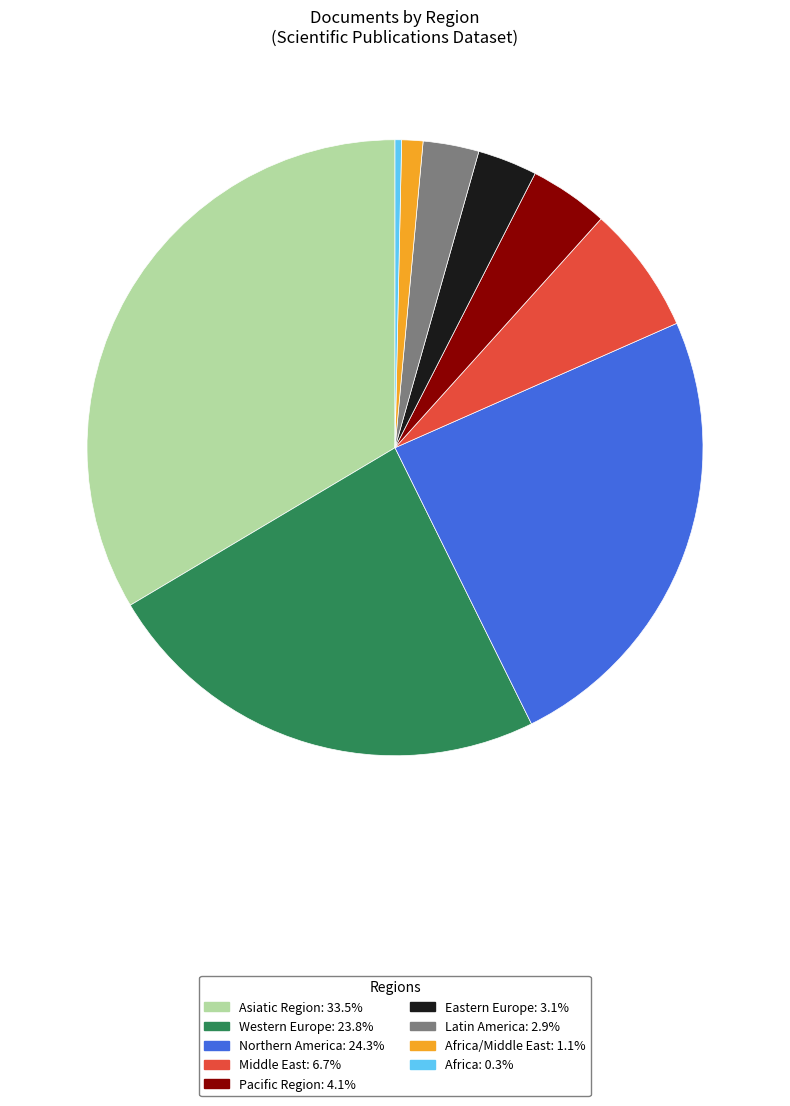

Is there a majority slice in this chart?

No